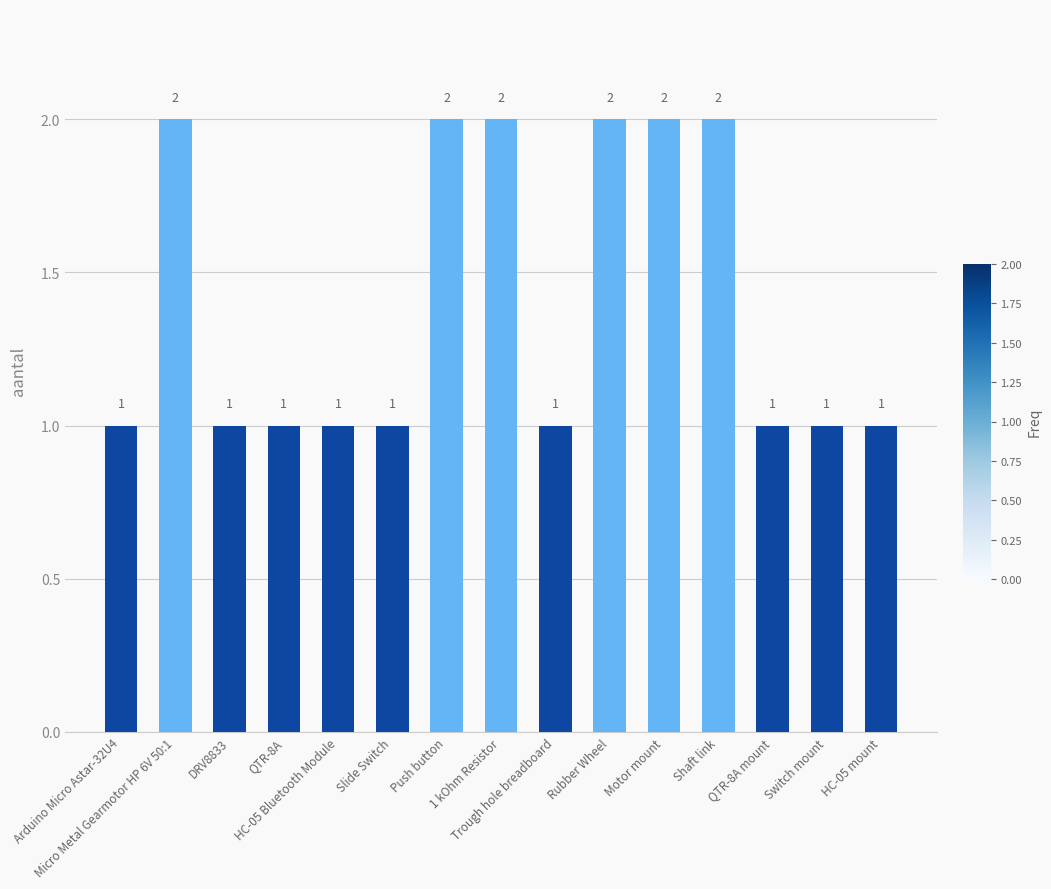

What is the label of the 10th bar from the right?

Slide Switch